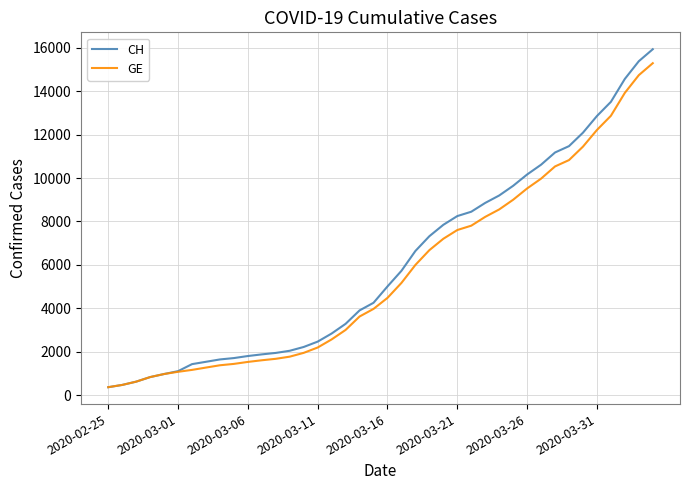

Rank the series by their average value, from lowest to highest.

GE, CH